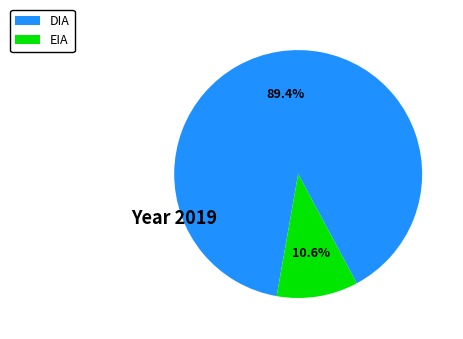

True or false: EIA accounts for 11% of the total.

True